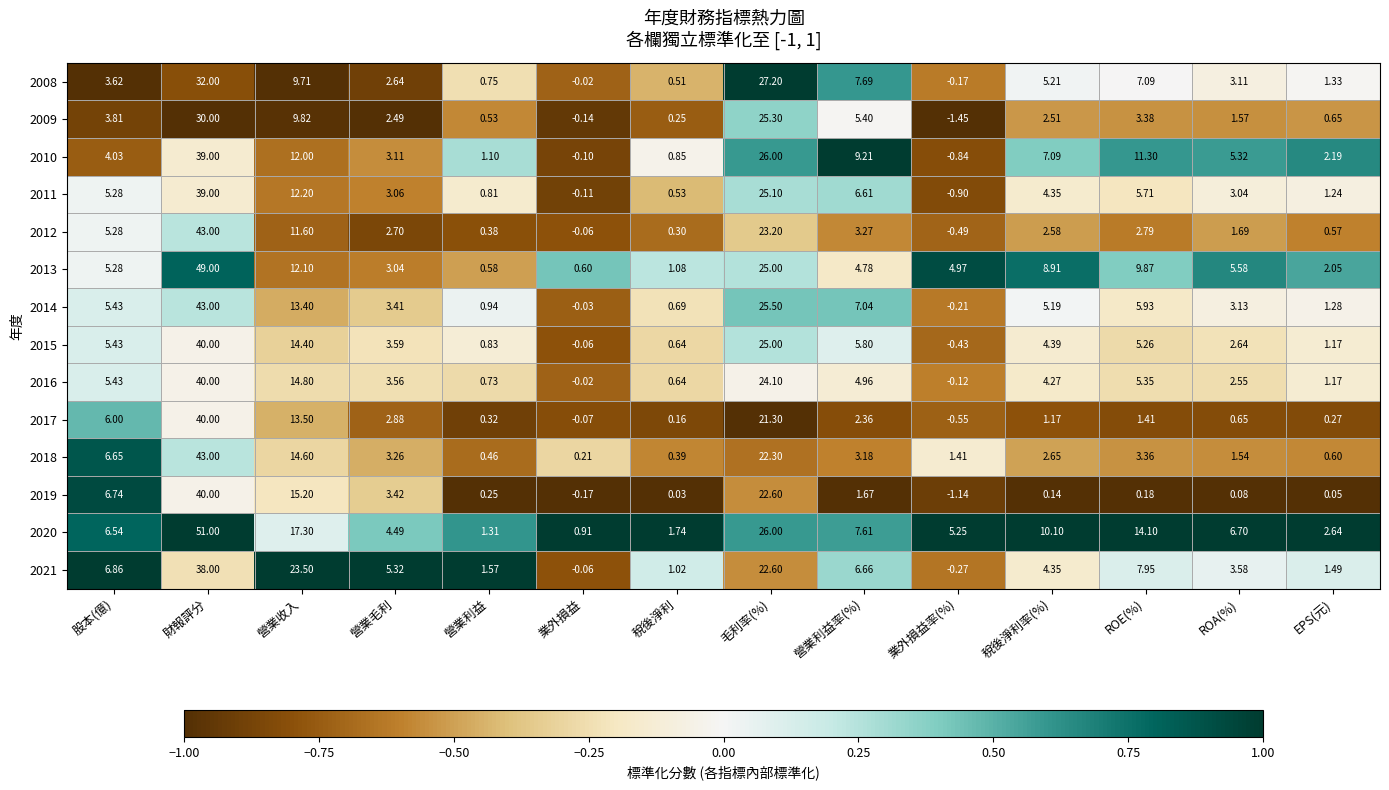

List the labels in order of 2017 value, smallest first.

業外損益率(%), 業外損益, 稅後淨利, EPS(元), 營業利益, ROA(%), 稅後淨利率(%), ROE(%), 營業利益率(%), 營業毛利, 股本(億), 營業收入, 毛利率(%), 財報評分